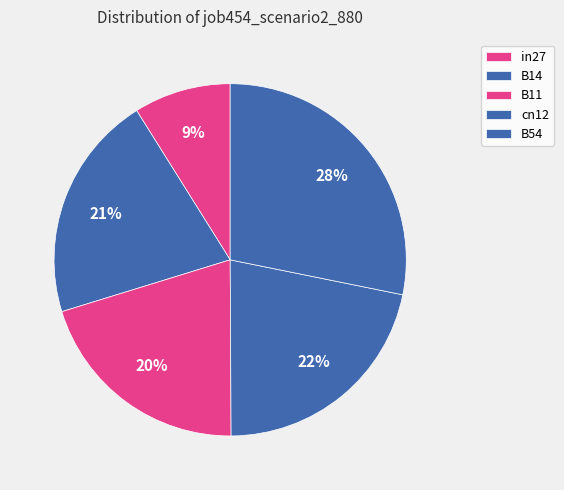

Do in27 and B11 together represent more than half of the pie?

No